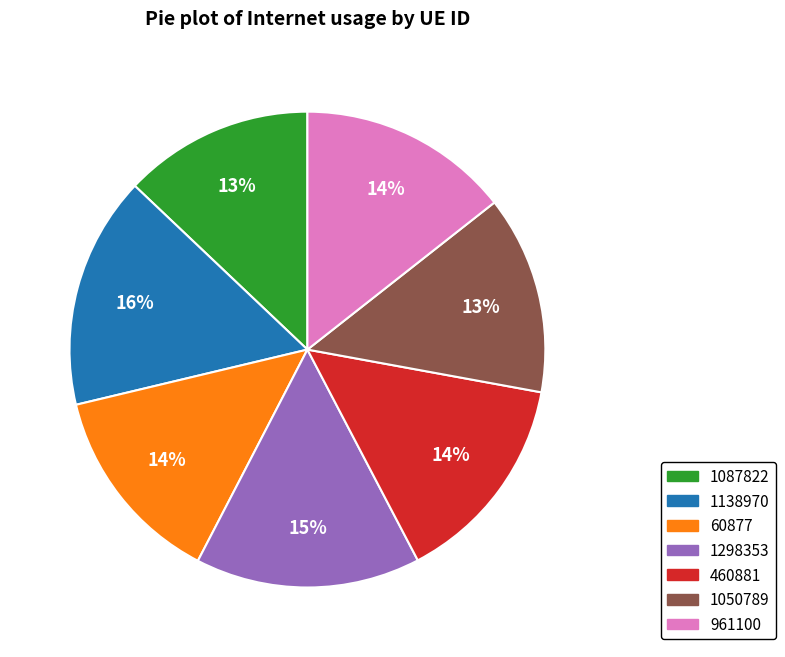

To the nearest percent, what is the average slice percentage?

14%